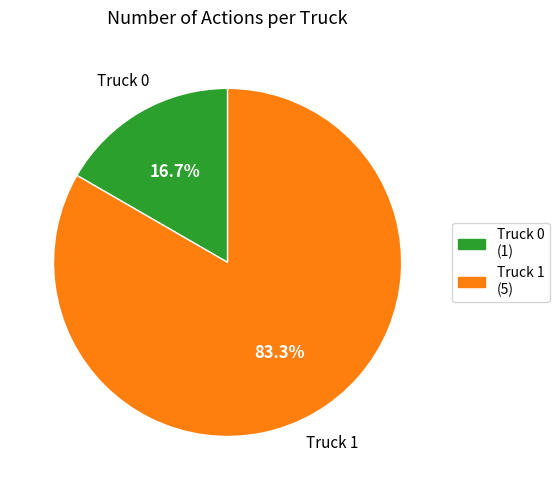

What is the largest slice in the pie chart?

Truck 1